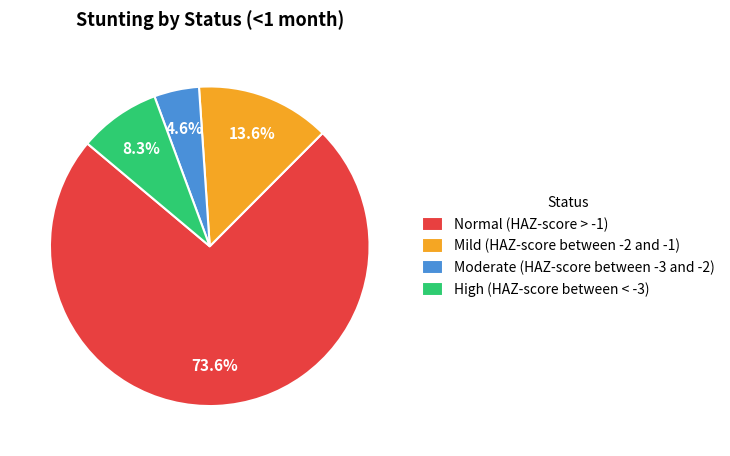

To the nearest percent, what portion does High (HAZ-score between < -3) represent?

8%